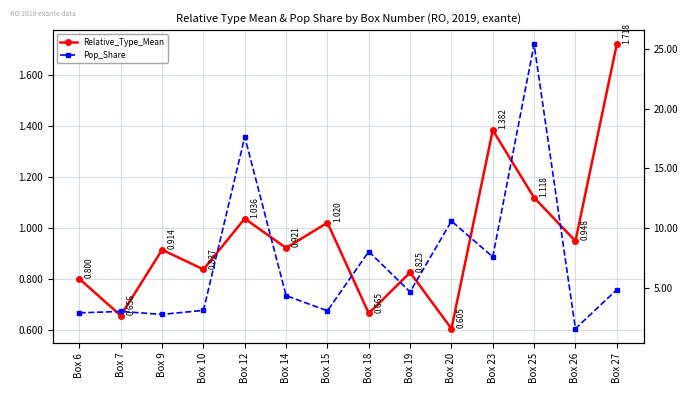

The Relative_Type_Mean series shows 1.7 at Box 27. True or false?

True